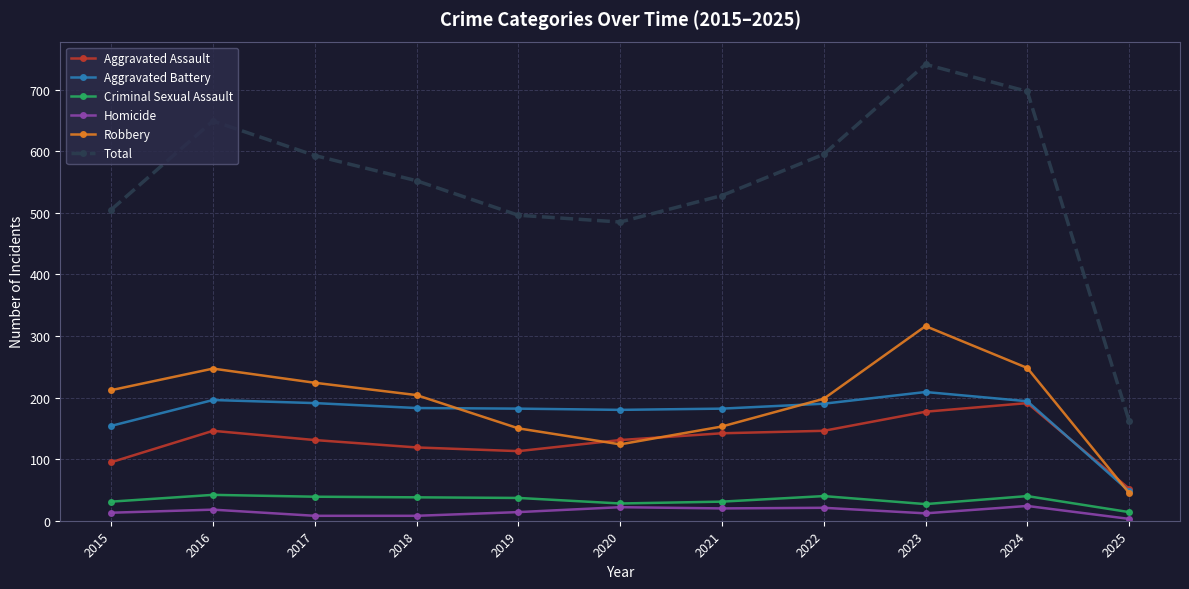

Which series changed the most between 2016 and 2019?

Total